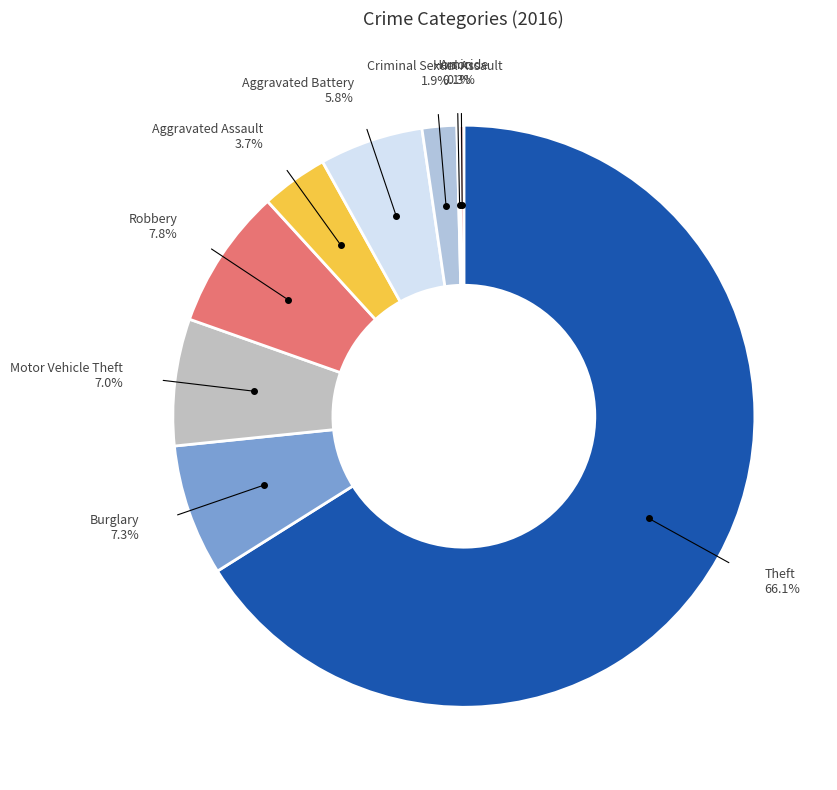

To the nearest percent, what portion does Burglary represent?

7%